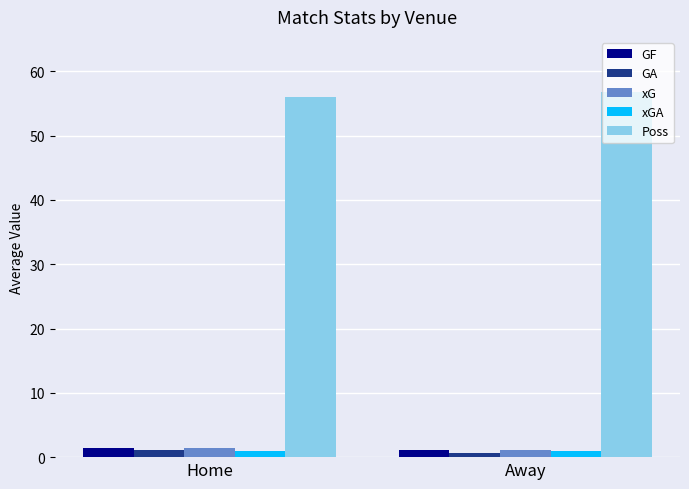

Is the value of Poss at Home greater than the value of xG at Home?

Yes